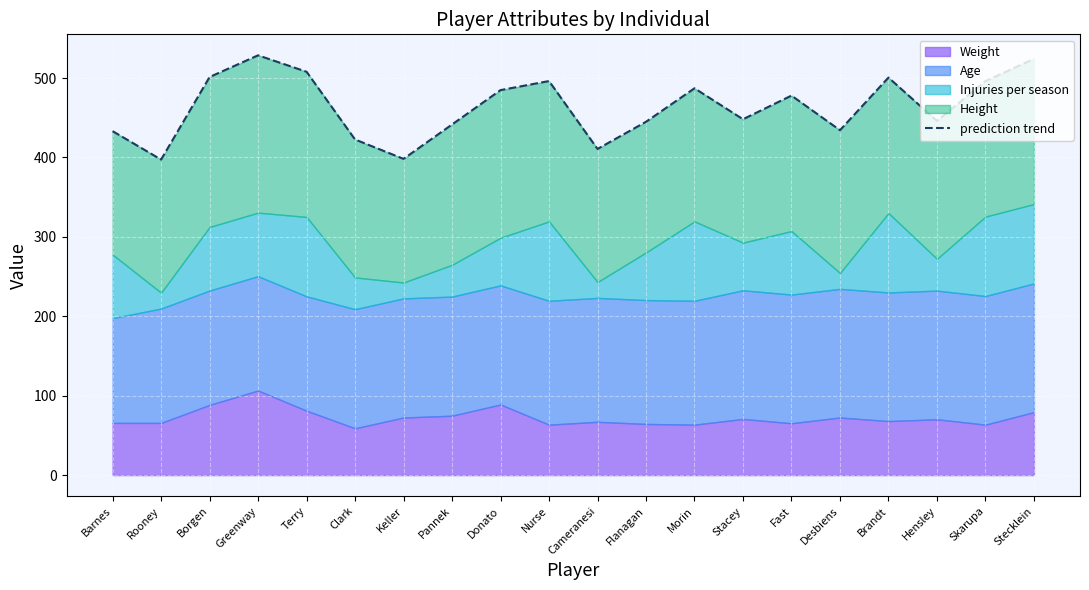

Where is the first local maximum?

Greenway